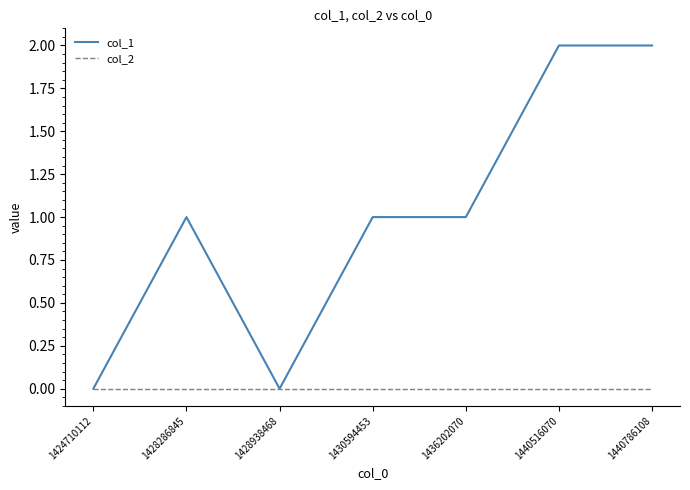

What is the total value across all series at 1440786108?

2